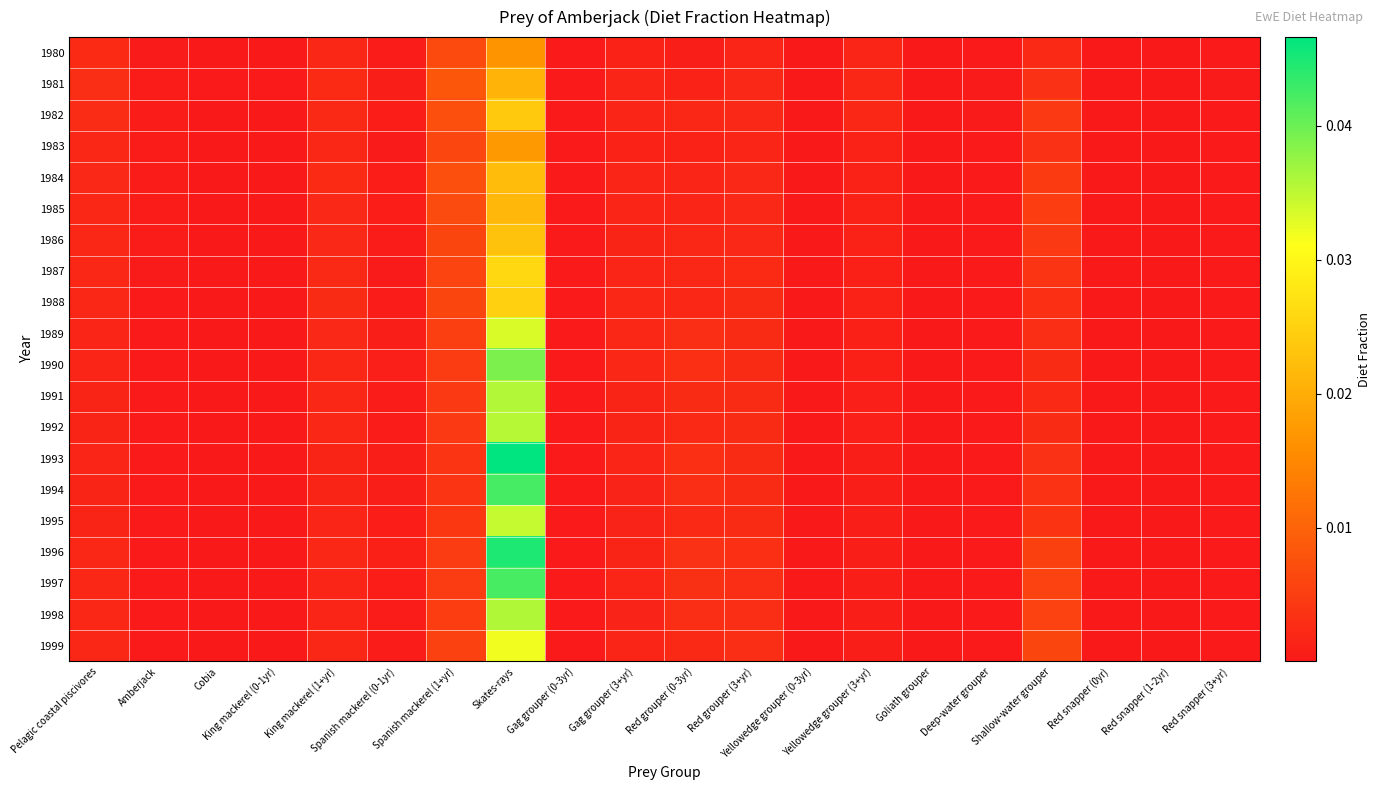

Which series has the largest range (max minus min)?

1993